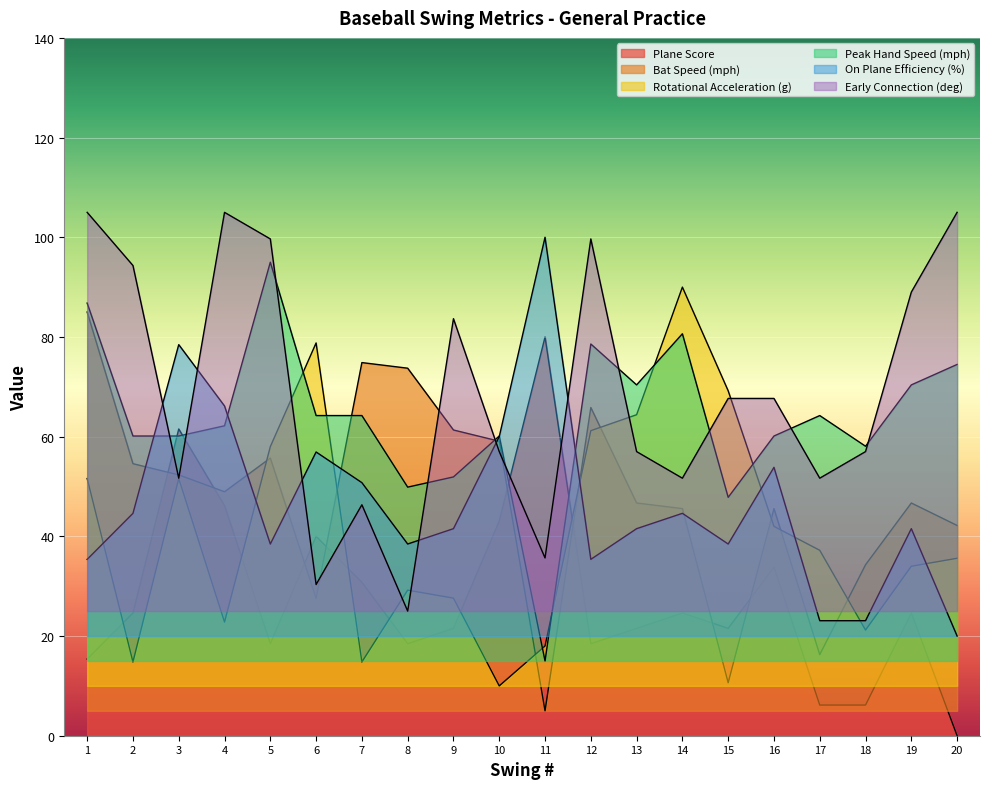

Reading left to right, extract all data points from this chart.

Plane Score: 1=15.4	2=24.6	3=61.5	4=46.2	5=18.5	6=40.0	7=30.8	8=18.5	9=21.5	10=43.1	11=80.0	12=18.5	13=21.5	14=24.6	15=21.5	16=33.8	17=6.2	18=6.2	19=24.6	20=0.0
Bat Speed (mph): 1=85.0	2=54.6	3=52.3	4=48.9	5=55.7	6=27.5	7=74.9	8=73.7	9=61.3	10=59.1	11=5.0	12=65.8	13=46.7	14=45.6	15=10.6	16=45.6	17=16.3	18=34.3	19=46.7	20=42.2
Rotational Acceleration (g): 1=51.6	2=14.8	3=51.6	4=22.8	5=58.0	6=78.8	7=14.8	8=29.2	9=27.6	10=10.0	11=18.0	12=61.2	13=64.4	14=90.0	15=69.2	16=42.0	17=37.2	18=21.2	19=34.0	20=35.6
Peak Hand Speed (mph): 1=86.8	2=60.1	3=60.1	4=62.2	5=95.0	6=64.2	7=64.2	8=49.9	9=51.9	10=60.1	11=15.0	12=78.6	13=70.4	14=80.6	15=47.8	16=60.1	17=64.2	18=58.1	19=70.4	20=74.5
On Plane Efficiency (%): 1=35.4	2=44.6	3=78.5	4=66.2	5=38.5	6=56.9	7=50.8	8=38.5	9=41.5	10=60.0	11=100.0	12=35.4	13=41.5	14=44.6	15=38.5	16=53.8	17=23.1	18=23.1	19=41.5	20=20.0
Early Connection (deg): 1=105.0	2=94.3	3=51.7	4=105.0	5=99.7	6=30.3	7=46.3	8=25.0	9=83.7	10=57.0	11=35.7	12=99.7	13=57.0	14=51.7	15=67.7	16=67.7	17=51.7	18=57.0	19=89.0	20=105.0